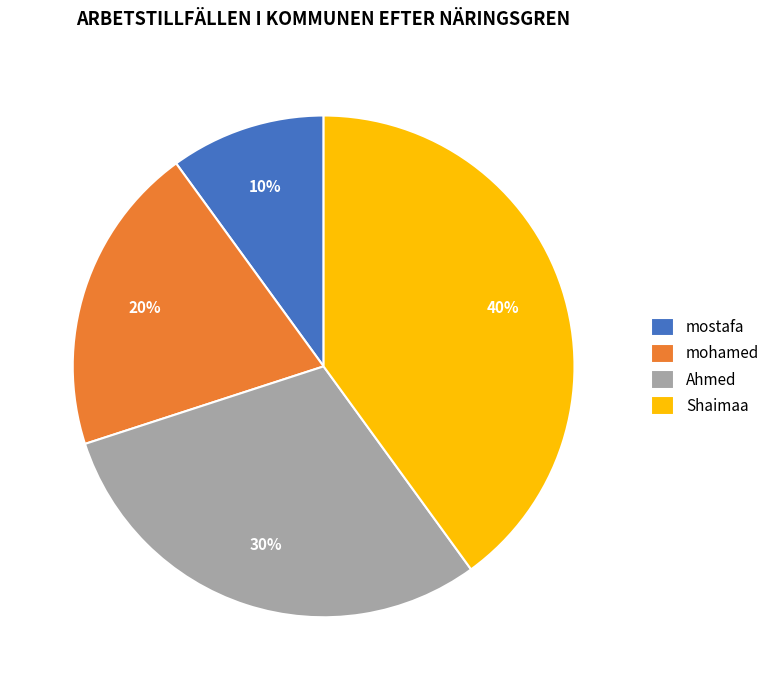

Which category has the smallest portion of the pie?

mostafa